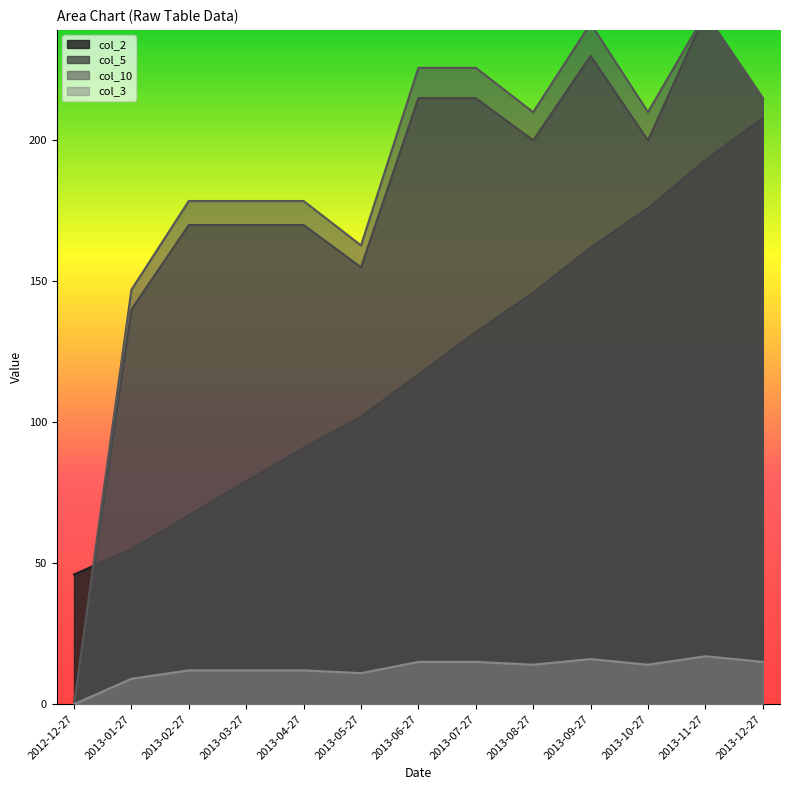

Which series has the largest range (max minus min)?

col_5